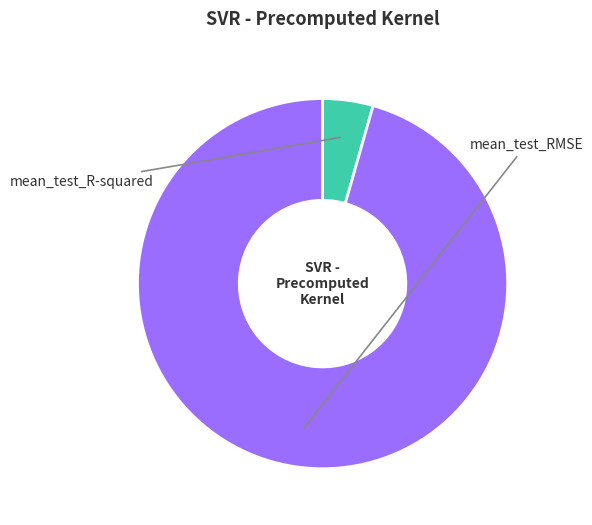

The mean_test_R-squared slice represents 11% of the pie. True or false?

False